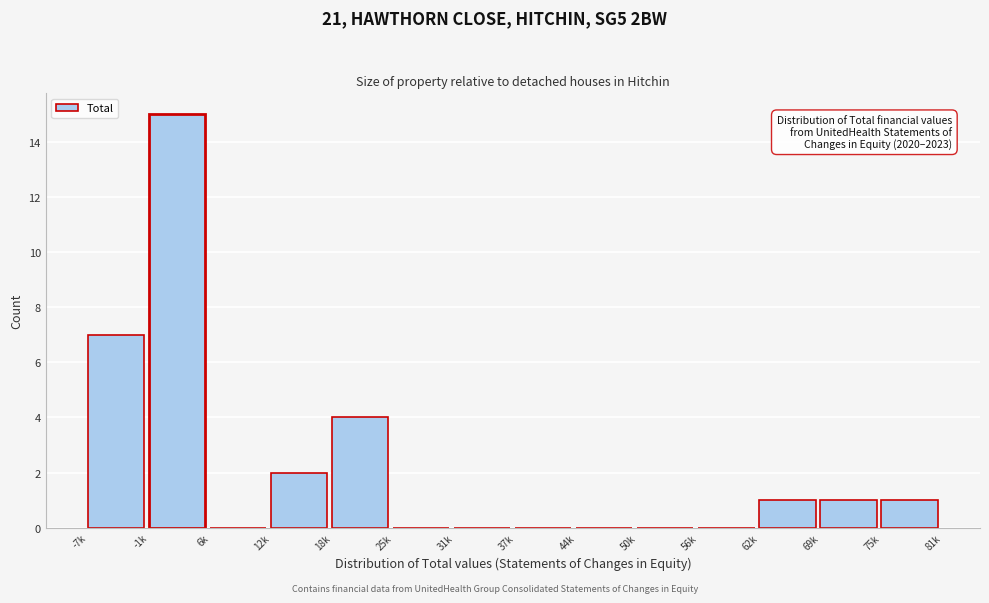

Reading left to right, transcribe all the data shown in this chart.

-7k=7	-1k=15	6k=0	12k=2	18k=4	25k=0	31k=0	37k=0	44k=0	50k=0	56k=0	62k=1	69k=1	75k=1